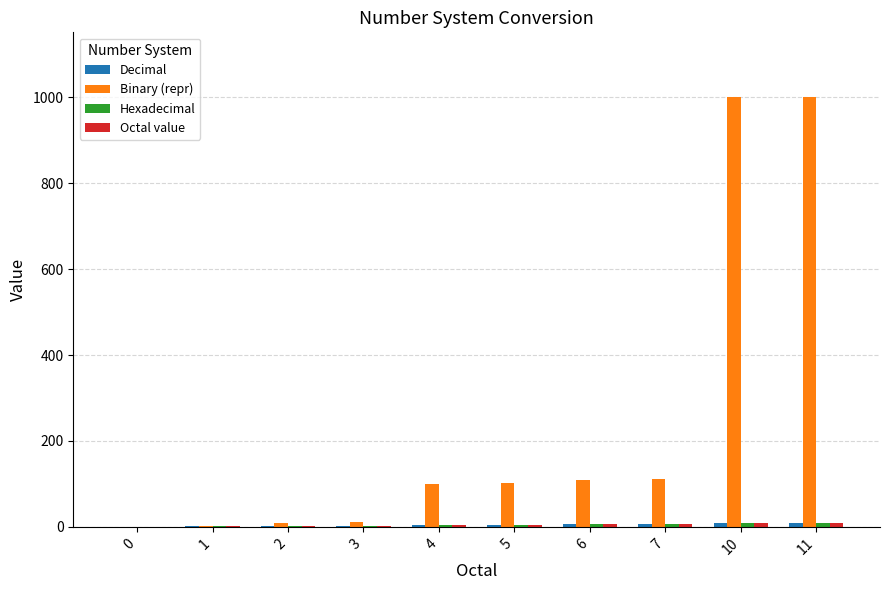

What is the maximum value shown in the chart?

1001